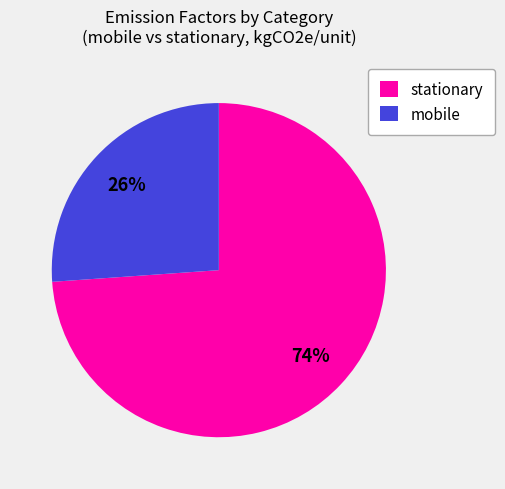

Is the sum of mobile and stationary greater than half?

Yes